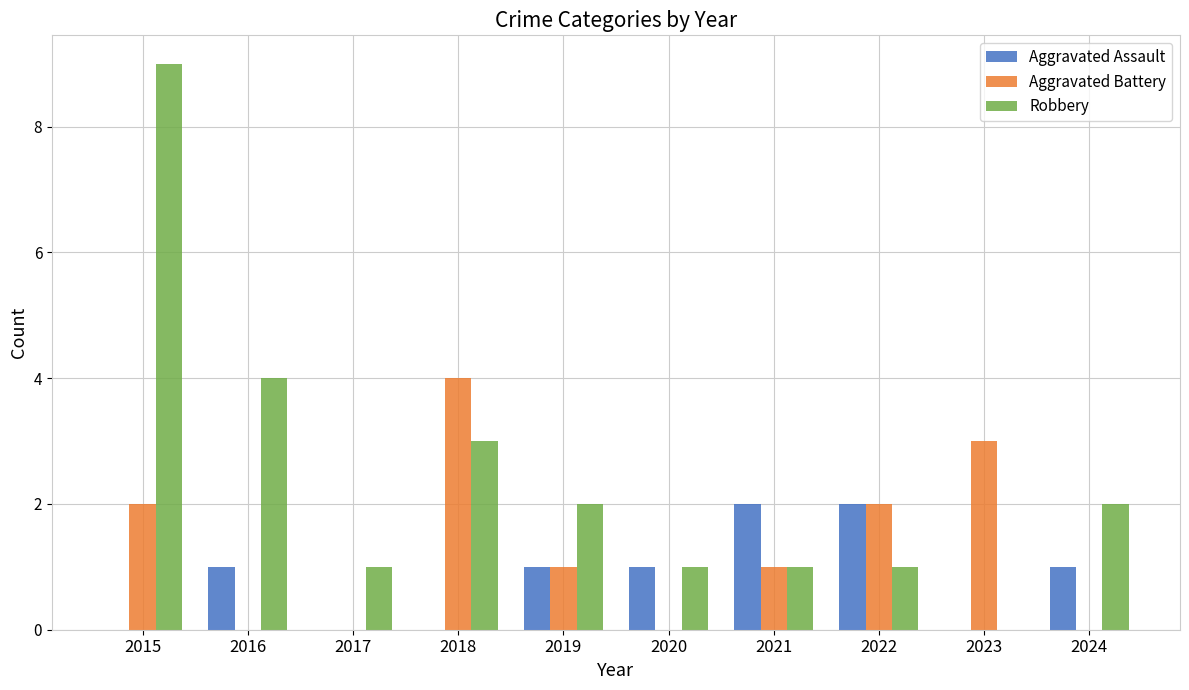

What is the approximate value of Robbery at 2016?

4